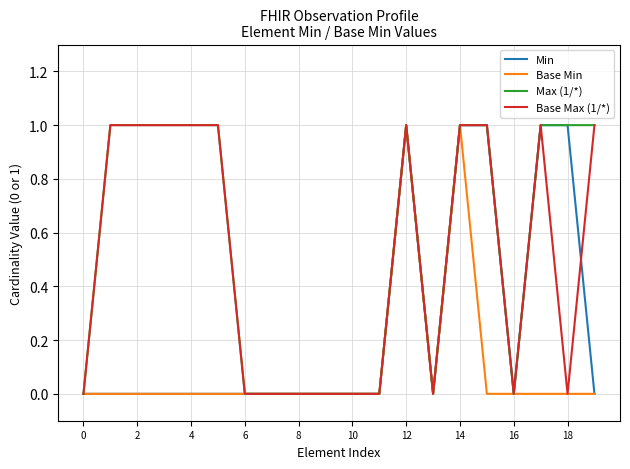

What is the difference between the maximum and second lowest values in the Max (1/*) series?

1